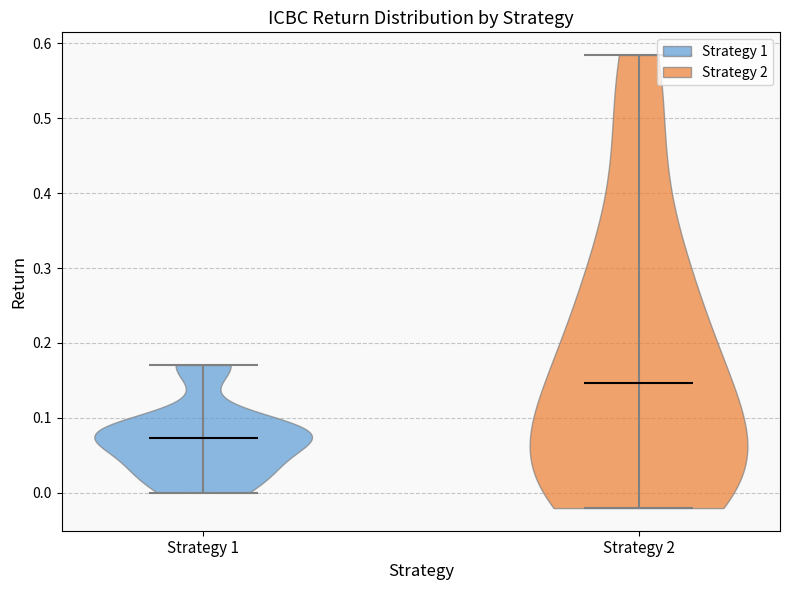

Reading left to right, read every violin against the y-axis: where its median line is, and the lowest and highest points it reaches. The values are not printed on the chart, so give them approximately, as read against the axis.

Strategy 1: median line 0.07, lowest point 0.00, highest point 0.17
Strategy 2: median line 0.15, lowest point -0.02, highest point 0.58